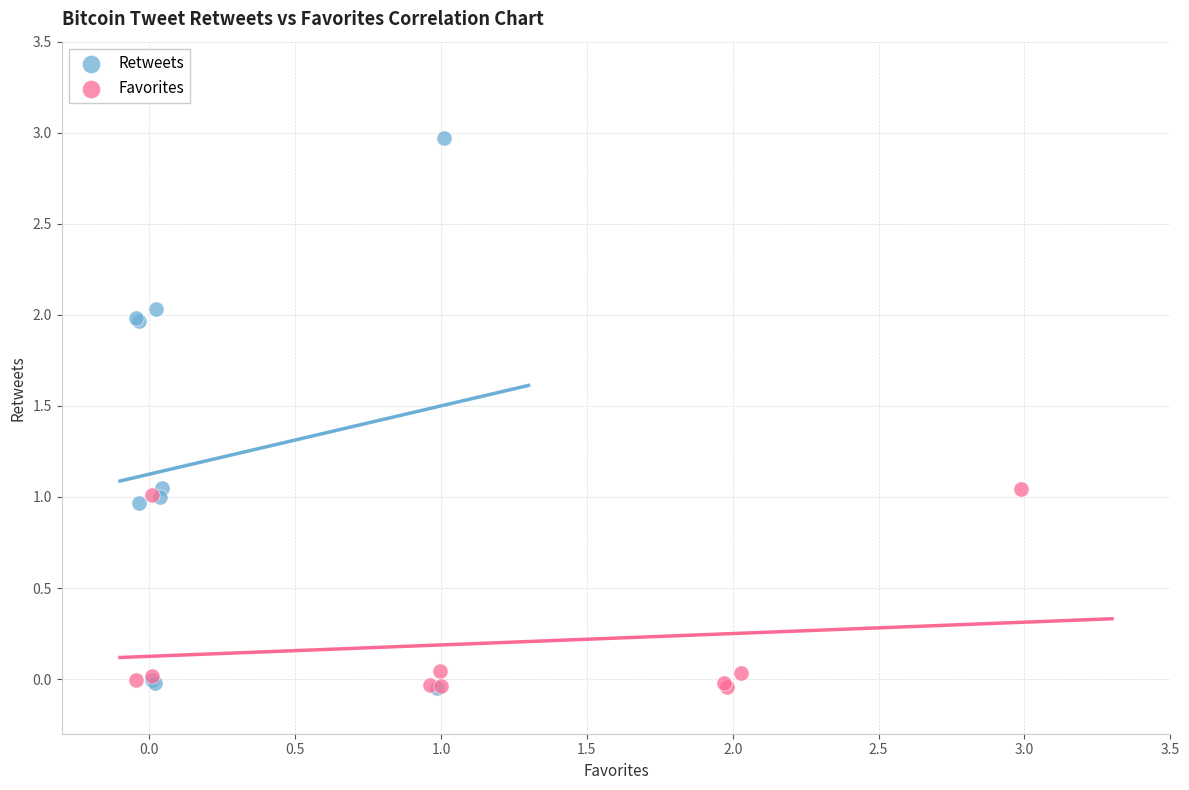

Which series has the widest spread of Y values?

Retweets